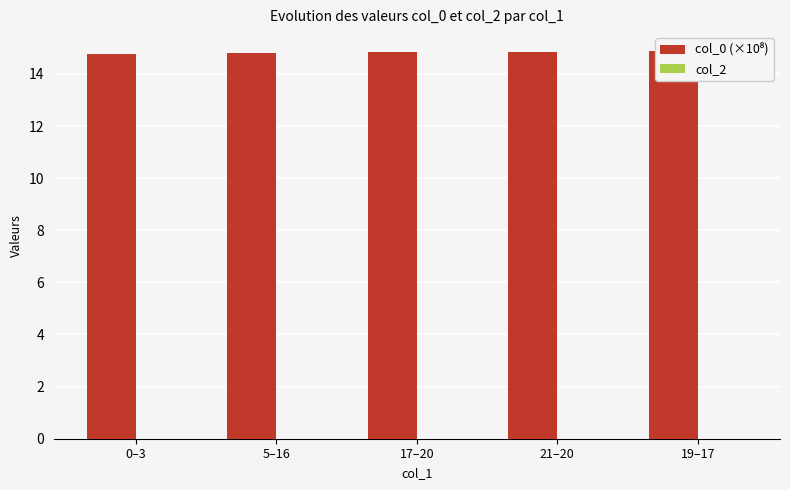

At 5–16, list the series in order from smallest to largest.

col_2, col_0 (×10⁸)